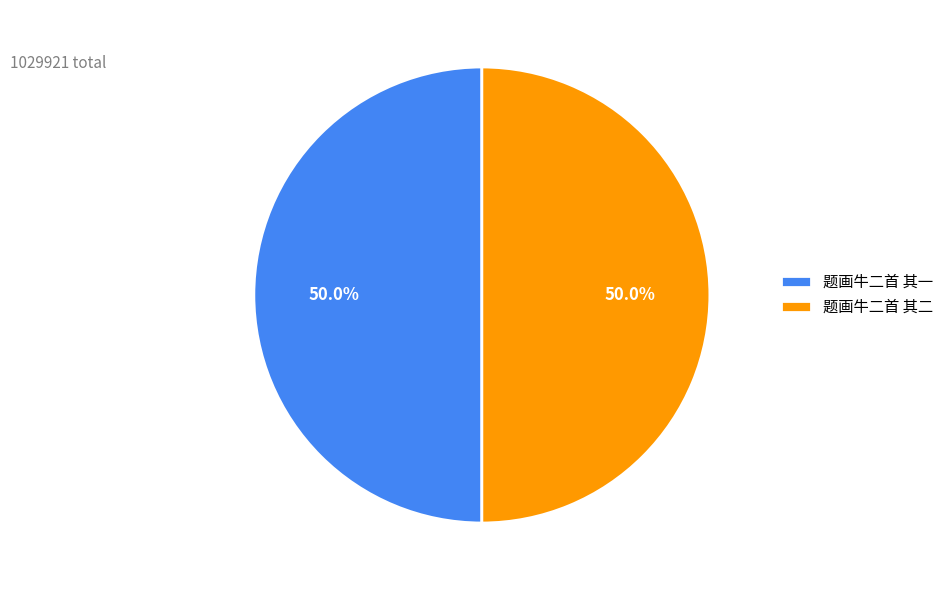

What is the ratio of the value at 题画牛二首 其一 to the value at 题画牛二首 其二?

1.0